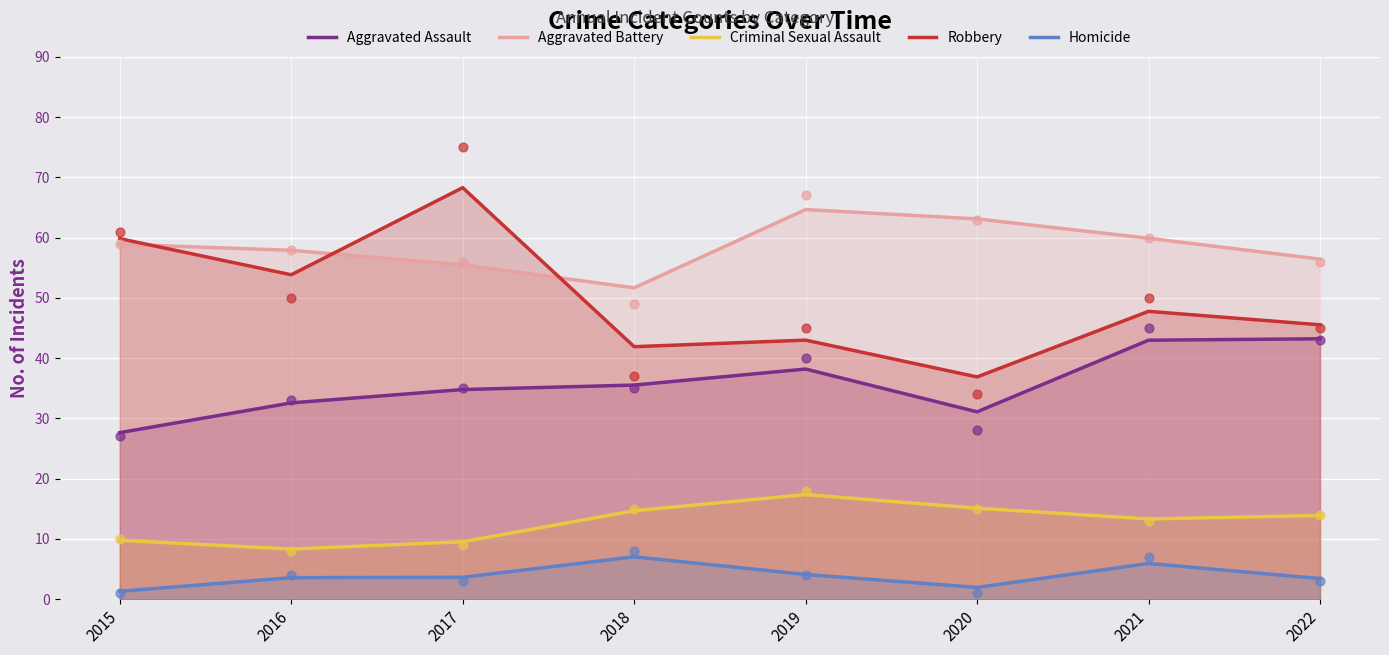

At which category is the sum across all series the highest?

2017